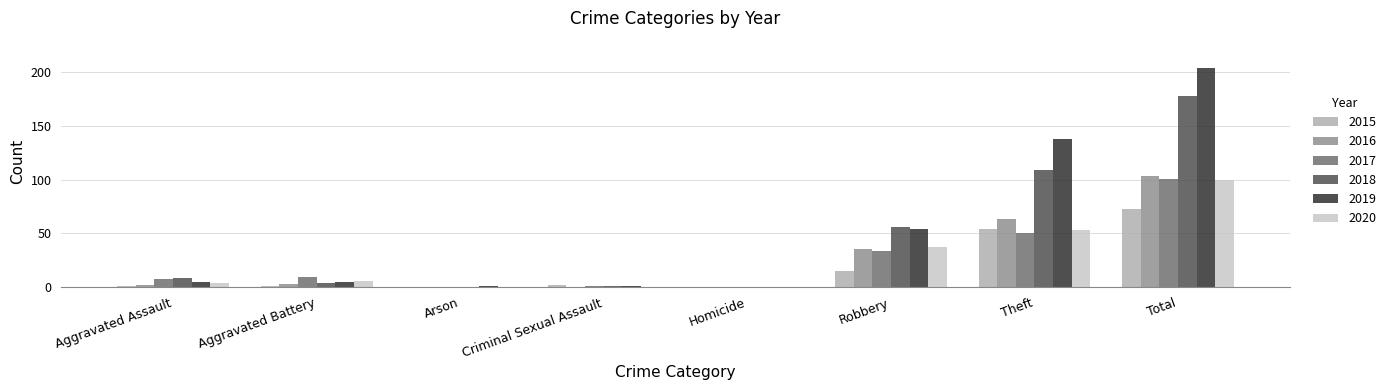

What are all the series names shown in the legend?

2015, 2016, 2017, 2018, 2019, 2020